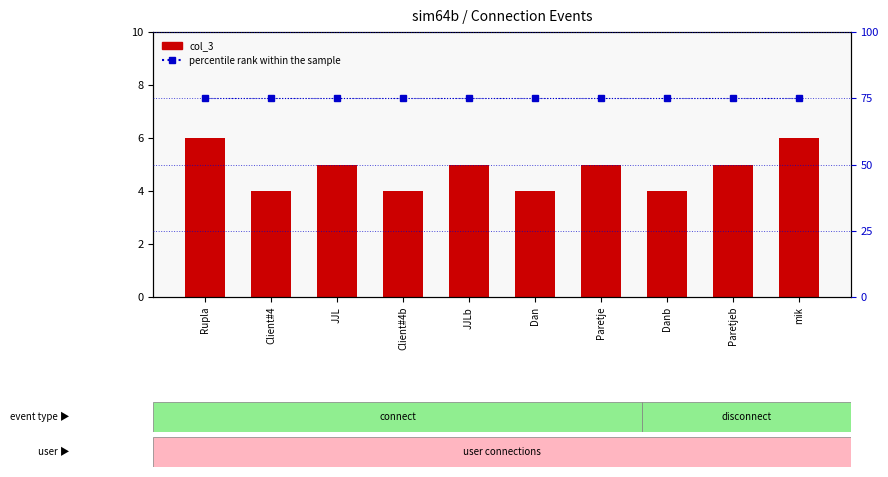

Which category has the lowest value in the col_3 series?

Client#4